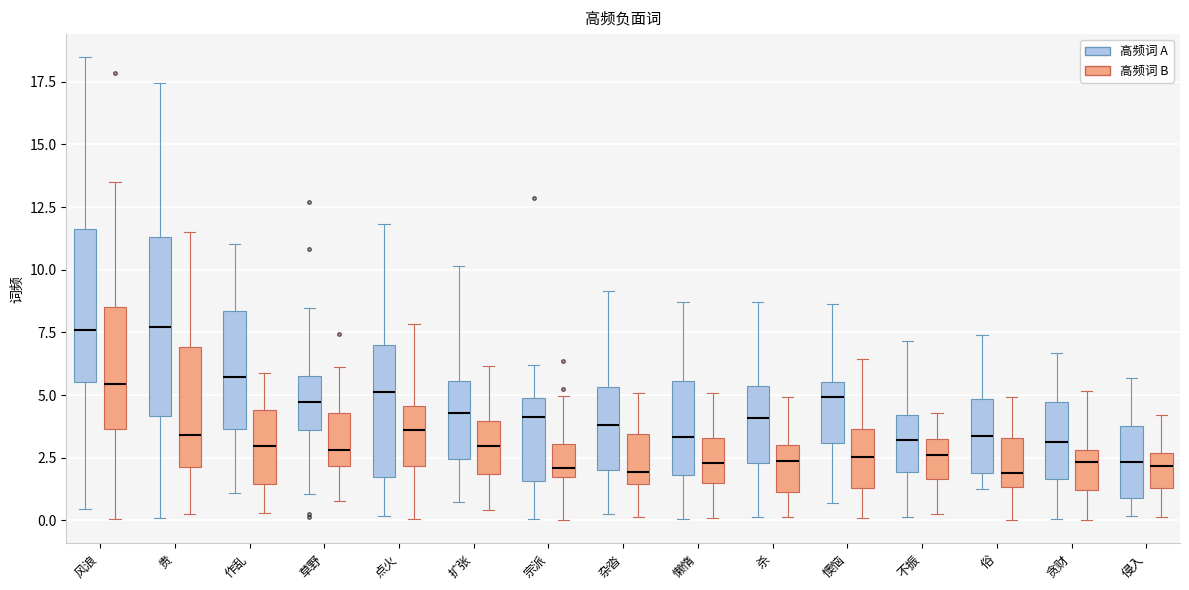

Where does the lower whisker of the box for 风浪 (高频词 A) end on the y-axis? The values are not printed on the chart, so give them approximately, as read against the axis.

0.5